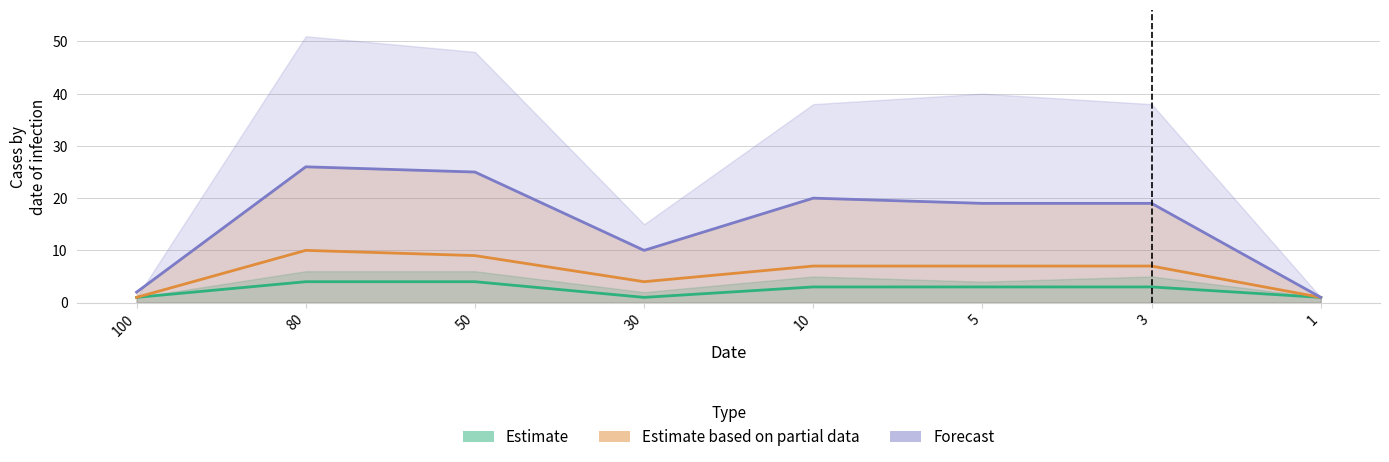

Reading left to right, extract all data points from this chart.

col_4: 2	26	25	10	20	19	19	1
col_5: 1	10	9	4	7	7	7	1
col_1: 1	4	4	1	3	3	3	1